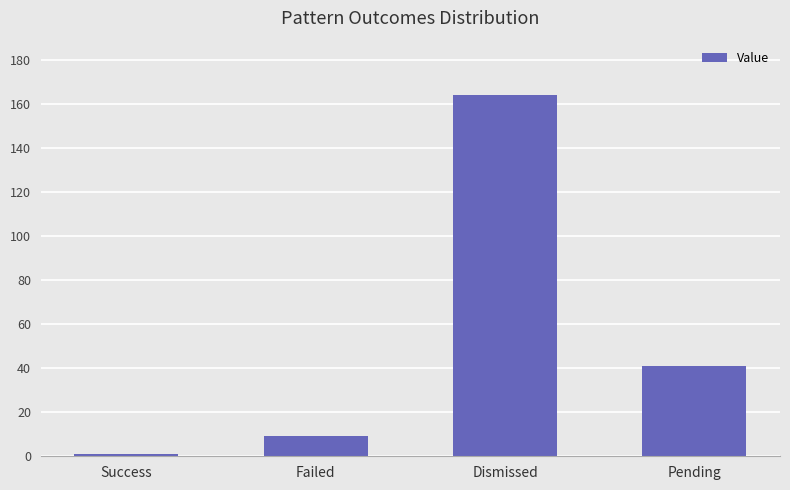

What is the ratio of the value at Pending to the value at Success?

41.0